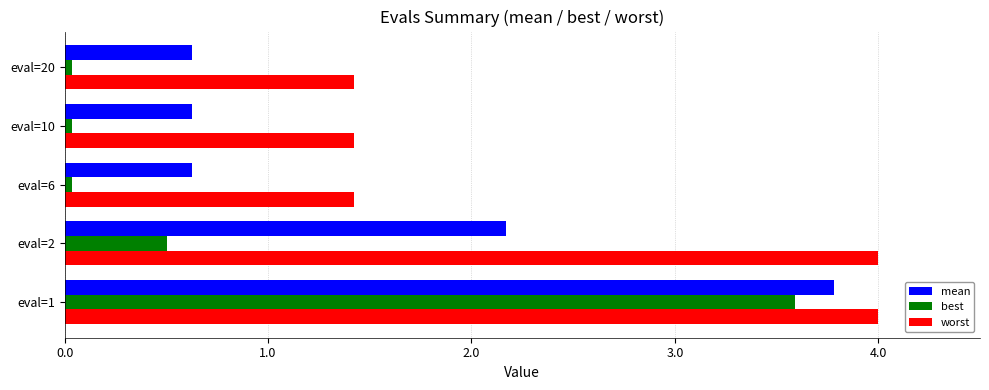

Read the mean value at eval=2.

2.2